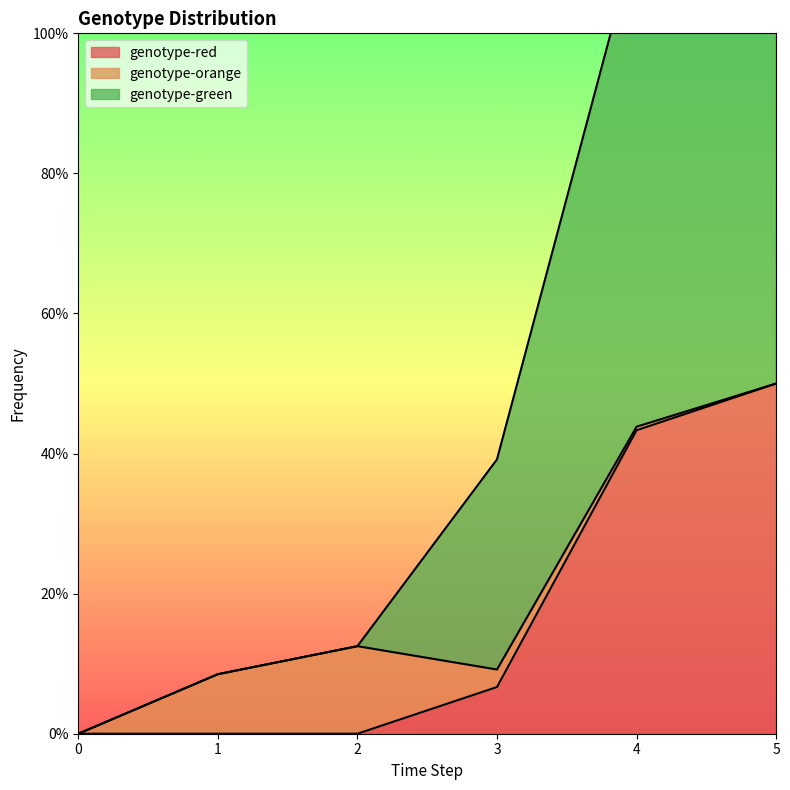

Is it true that genotype-green equals 0.1 at 1?

False